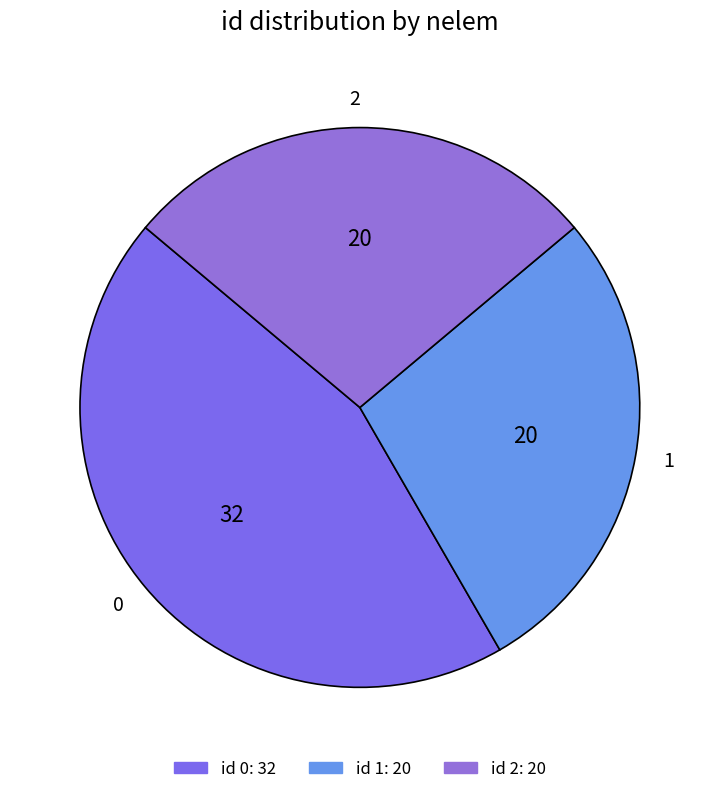

What is the ratio of the value at 0 to the value at 1?

1.6